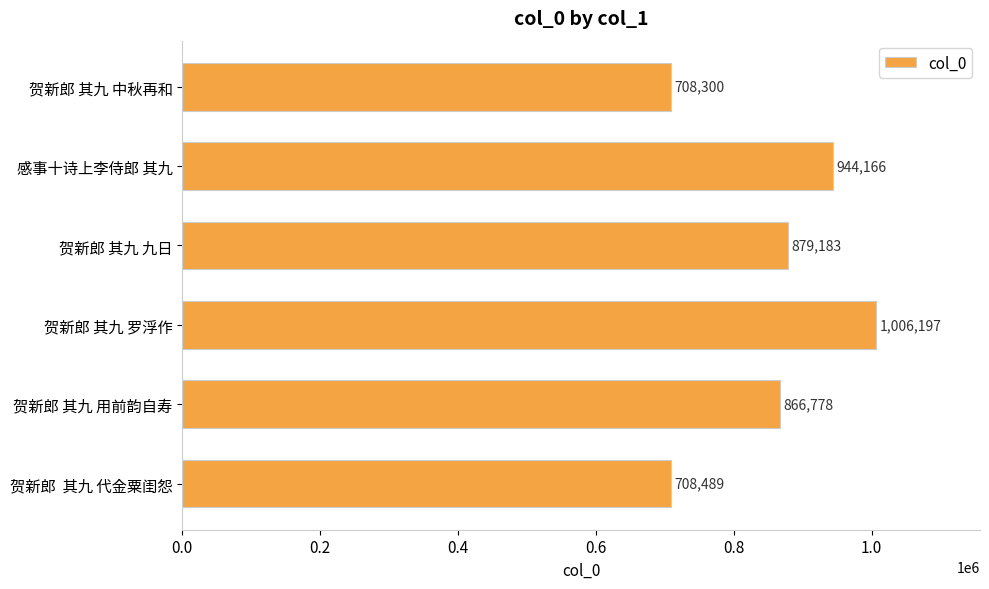

List the labels in order of value, largest first.

贺新郎 其九 罗浮作, 感事十诗上李侍郎 其九, 贺新郎 其九 九日, 贺新郎 其九 用前韵自寿, 贺新郎  其九 代金粟闺怨, 贺新郎 其九 中秋再和